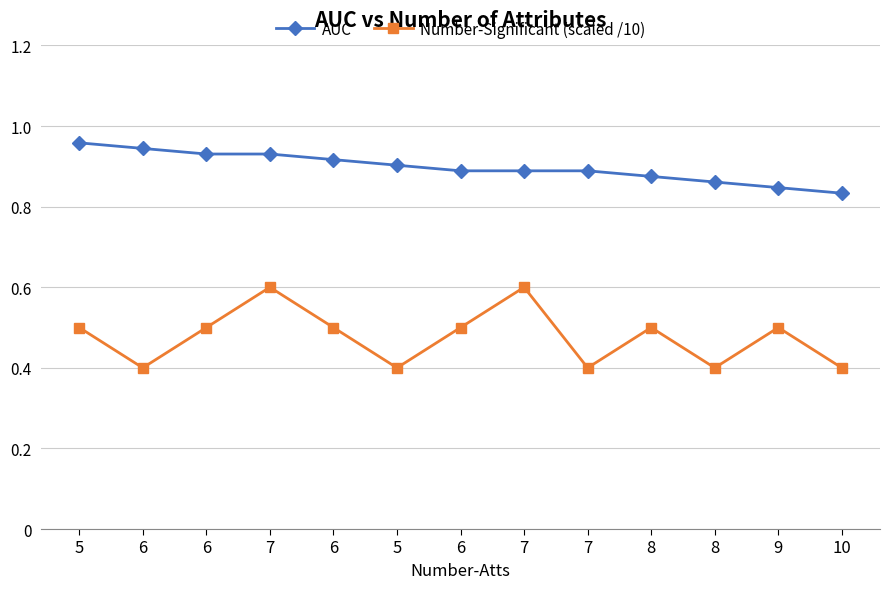

True or false: Number-Significant (scaled /10) has more than 0 points higher than both neighbors.

True